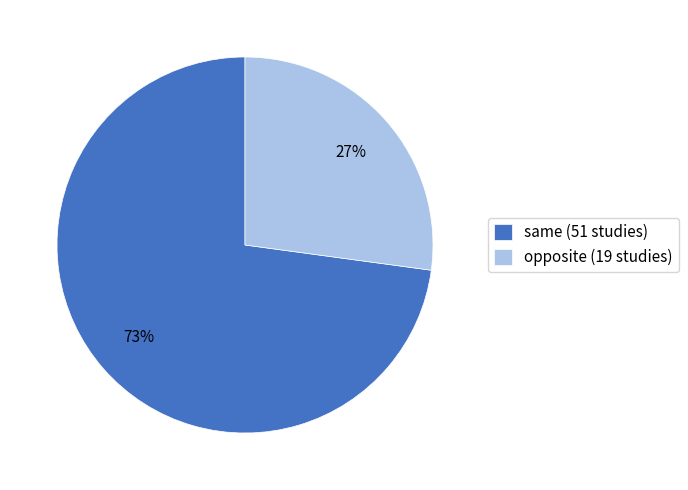

Approximately how many times larger is the value at opposite compared to same?

0.4